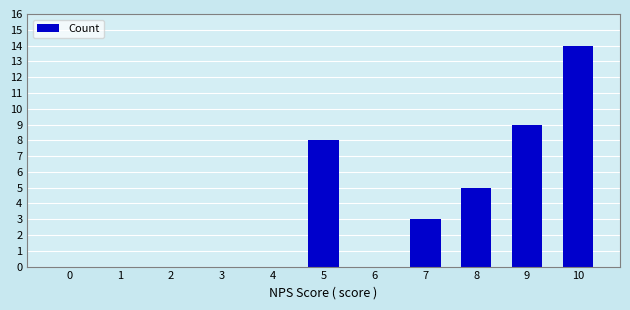

Is it true that the value at 5 is 8?

True